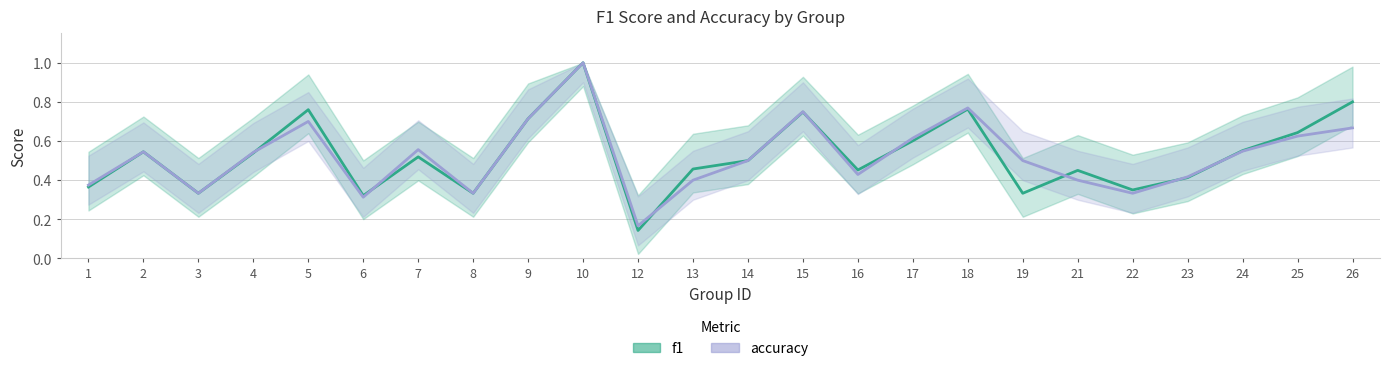

At 7, list the series in order from largest to smallest.

accuracy, f1